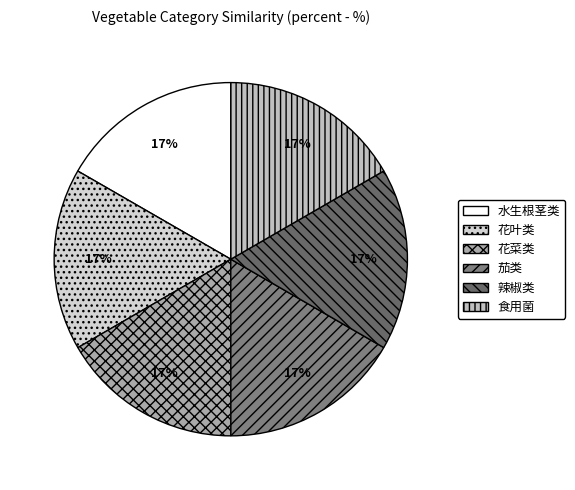

Rank the categories by value from highest to lowest.

水生根茎类, 食用菌, 辣椒类, 花菜类, 花叶类, 茄类